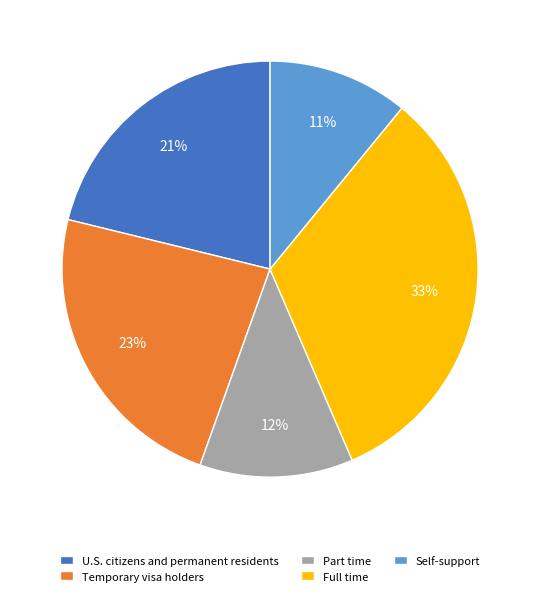

To the nearest percent, what percentage of the pie is Self-support?

11%